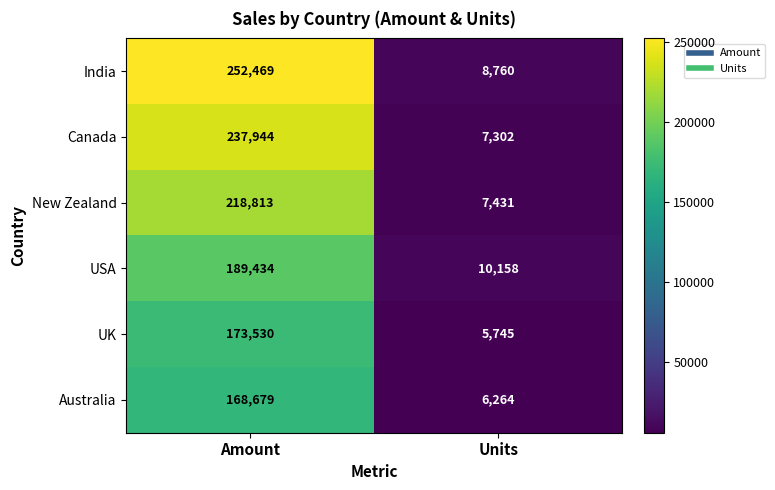

What is the difference between the maximum and minimum values in the USA series?

179276